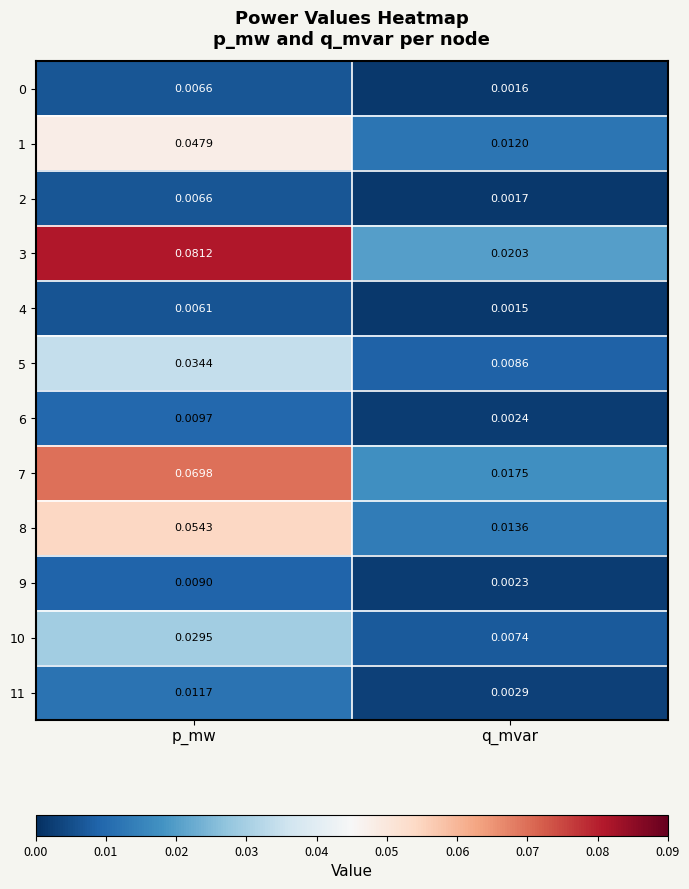

Rank the categories by 5 value from highest to lowest.

p_mw, q_mvar